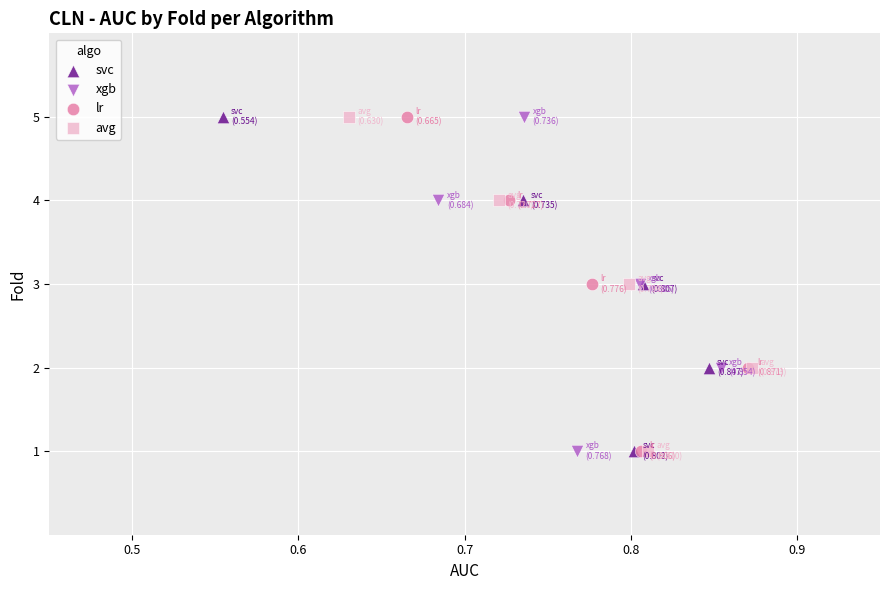

What are all the series names shown in the legend?

svc, xgb, lr, avg